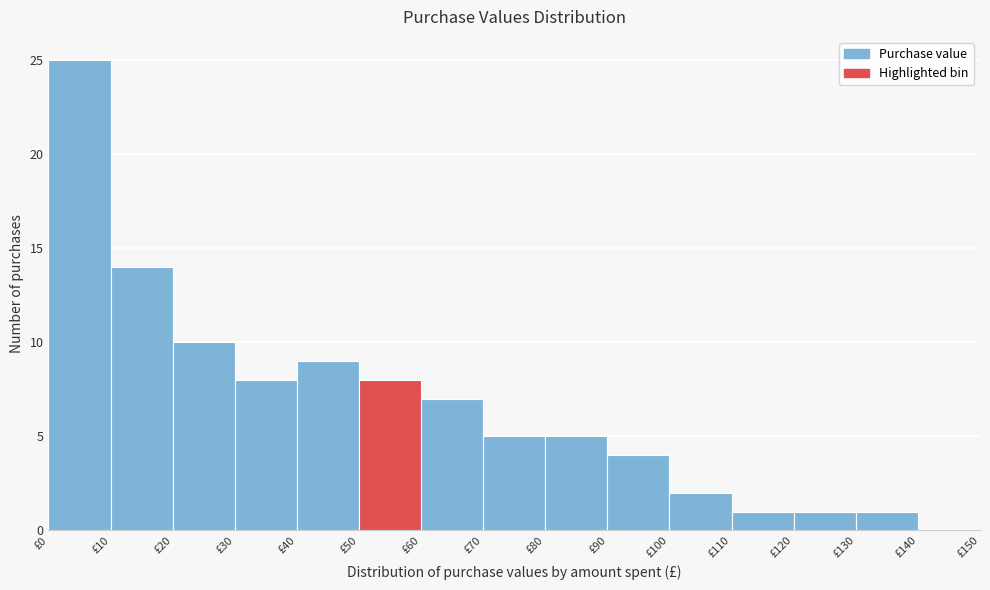

Reading left to right, transcribe this chart: for each bar, give the range it covers on the x-axis and its height. The values are not printed on the chart, so give them approximately, as read against the axis.

0 to 10: 25
10 to 20: 14
20 to 30: 10
30 to 40: 8
40 to 50: 9
50 to 60: 8
60 to 70: 7
70 to 80: 5
80 to 90: 5
90 to 100: 4
100 to 110: 2
110 to 120: 1
120 to 130: 1
130 to 140: 1
140 to 150: 0